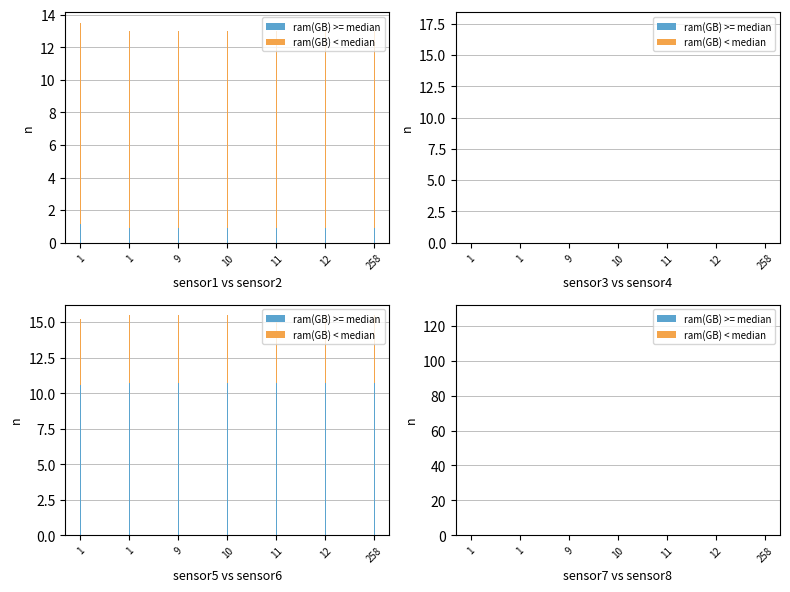

What are all the series names shown in the legend?

ram(GB) >= median, ram(GB) < median